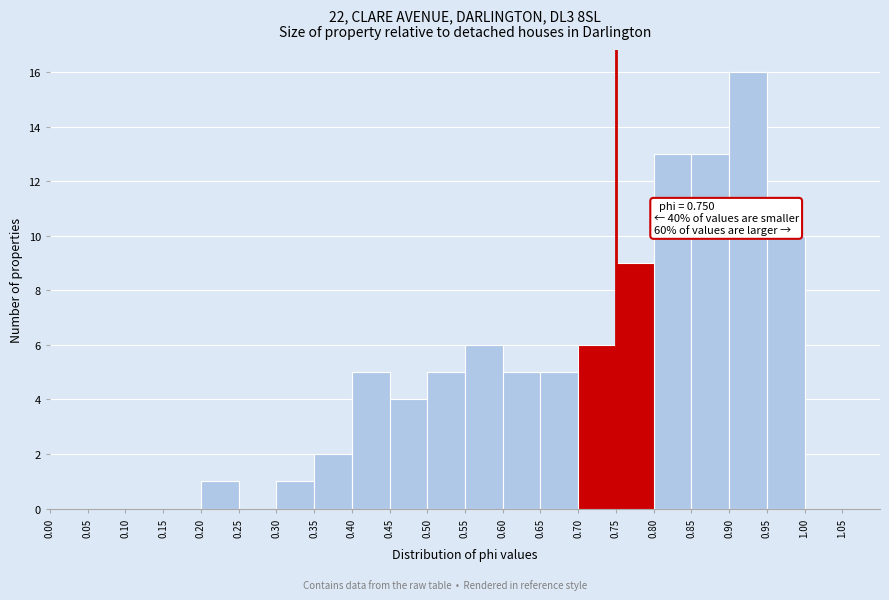

Over which range of the x-axis is the bar tallest?

0.90 to 0.95